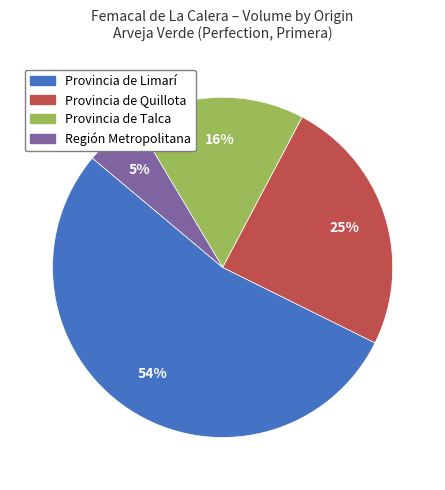

How many slices are in this pie chart?

4